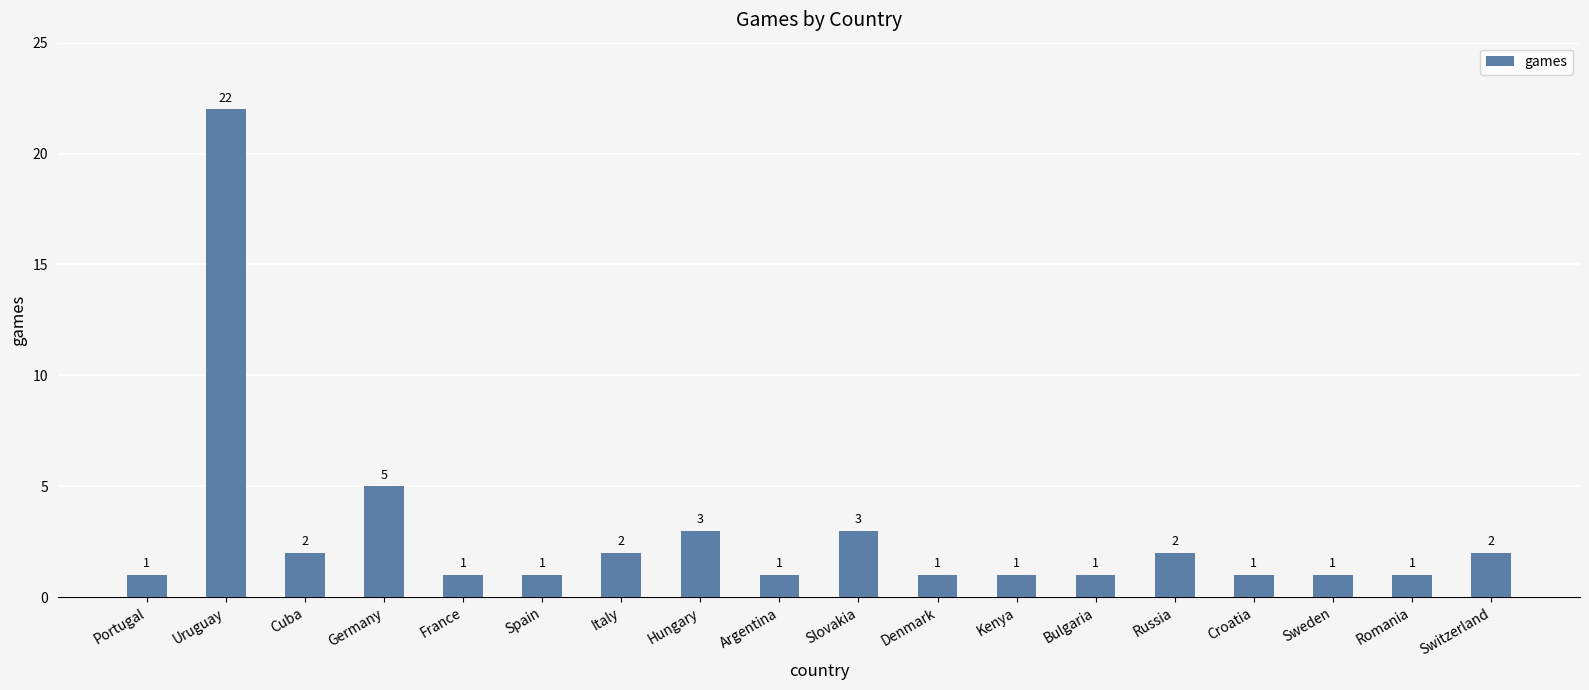

The chart shows a value of 2 at Italy. True or false?

True